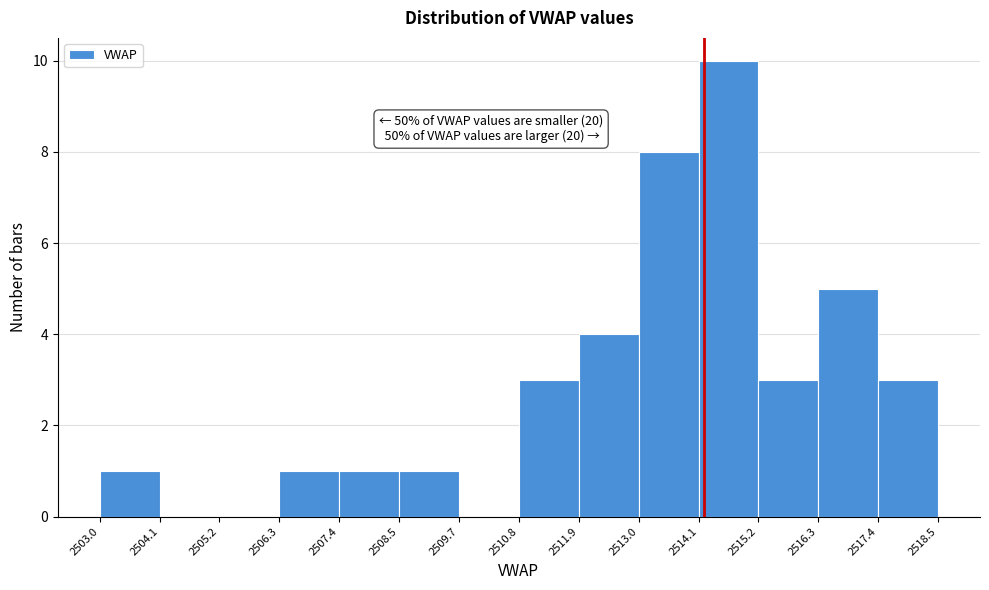

Over which range of the x-axis is the bar tallest?

2514.1 to 2515.2